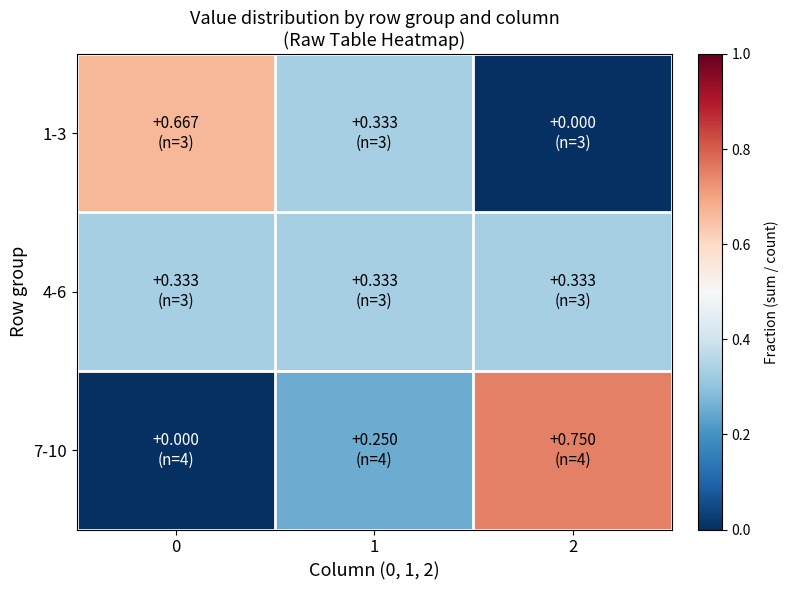

Which series has the largest total across all categories?

1-3